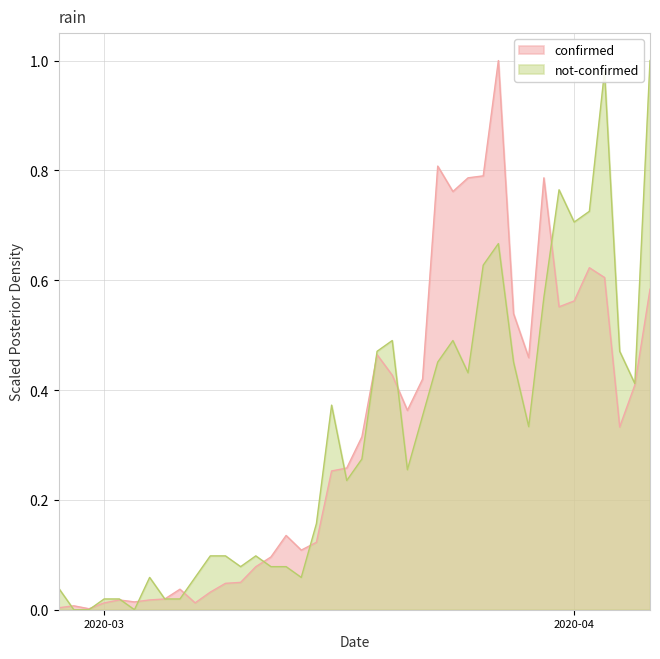

Which series has the largest total across all categories?

confirmed